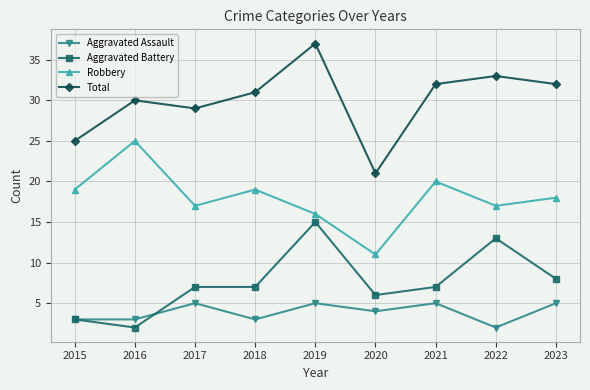

List the series in order of their peak value, lowest first.

Aggravated Assault, Aggravated Battery, Robbery, Total